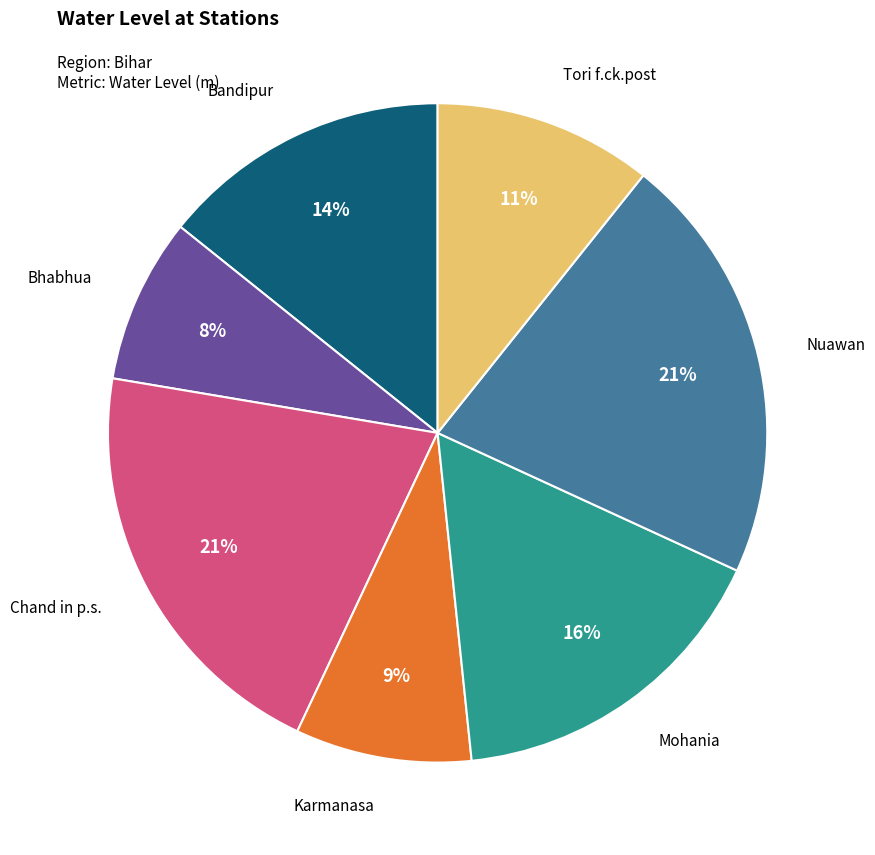

To the nearest percent, what is the average slice percentage?

14%